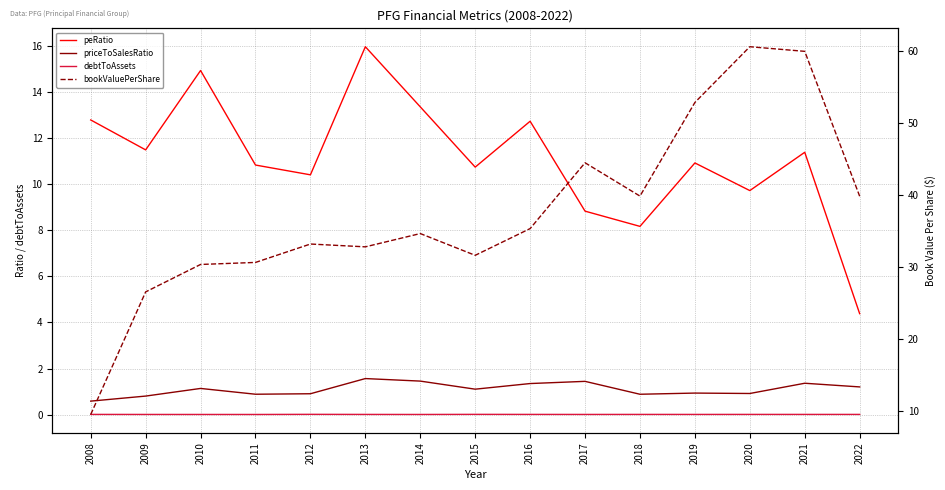

What is the difference between the maximum and minimum values in the priceToSalesRatio series?

1.0